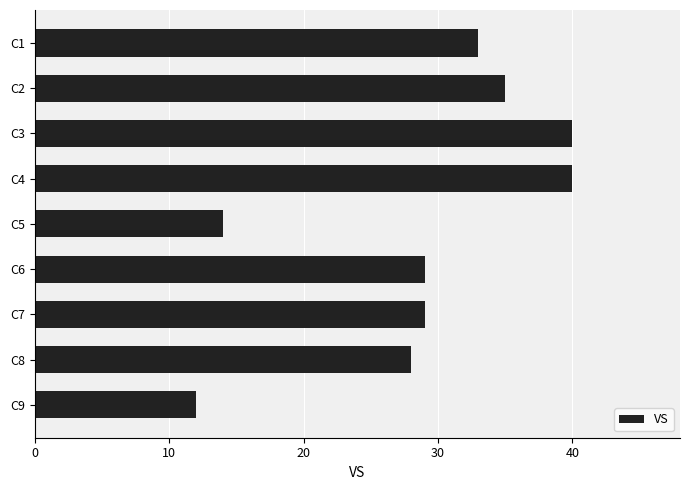

Read the value at C5, to the nearest 5.

15